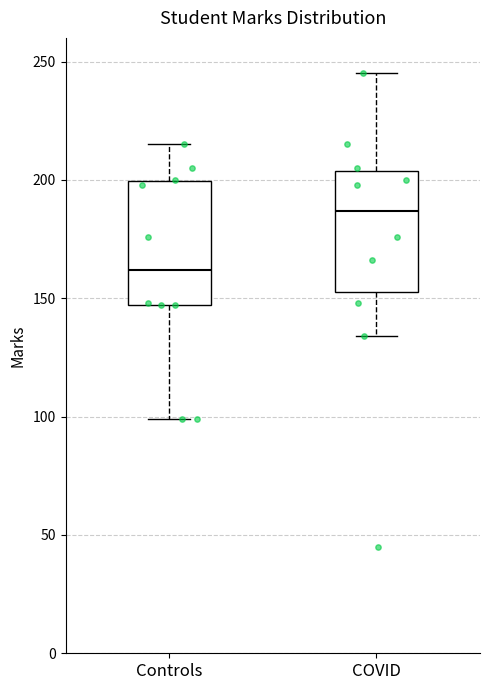

Reading left to right, read every box against the y-axis: the position of its median line, the range the box covers, and the ends of its whiskers. The values are not printed on the chart, so give them approximately, as read against the axis.

Controls: median 160, box 145 to 200, whiskers 100 to 215
COVID: median 185, box 155 to 205, whiskers 135 to 245